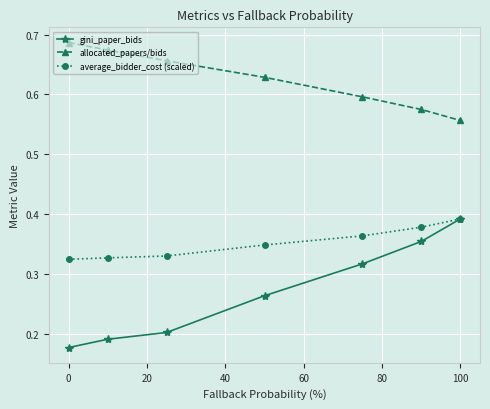

Rank the series by their average value, from highest to lowest.

allocated_papers/bids, average_bidder_cost (scaled), gini_paper_bids